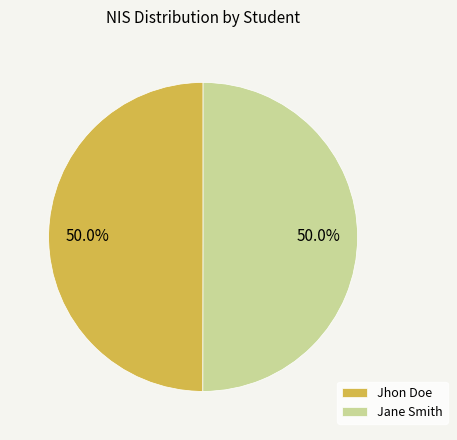

What is the ratio of the value at Jane Smith to the value at Jhon Doe?

1.0